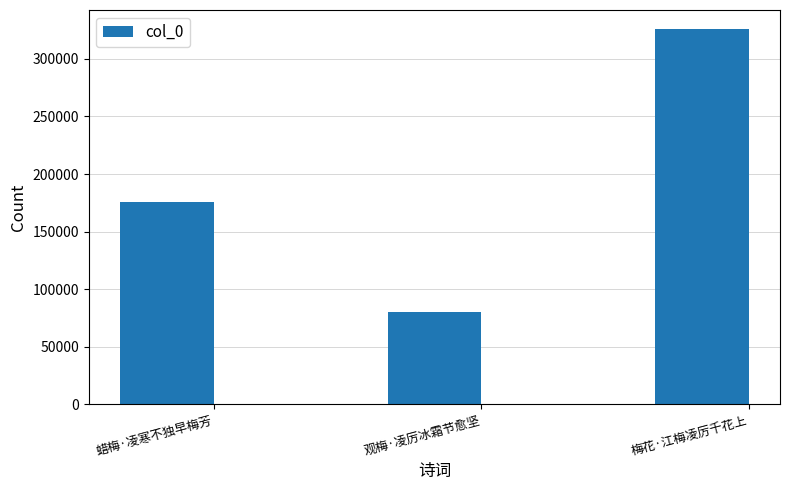

True or false: the data shows 540624 at 梅花·江梅凌厉千花上.

False